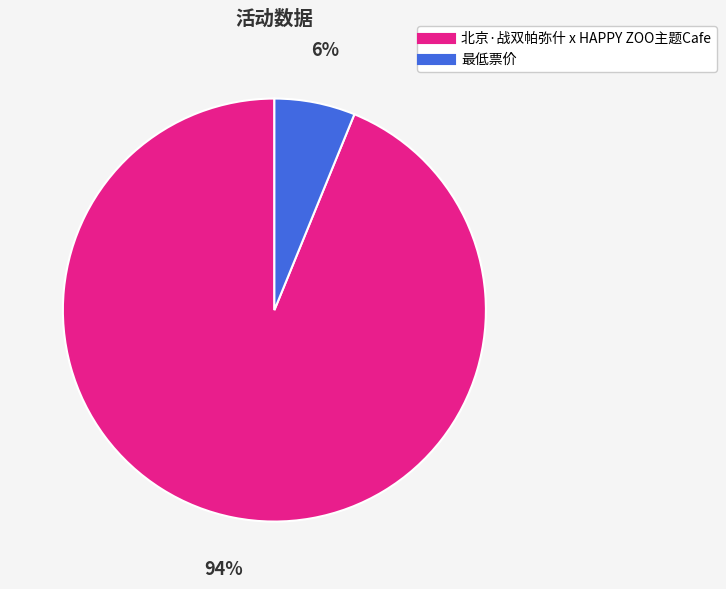

Rank the categories by value from highest to lowest.

北京·战双帕弥什 x HAPPY ZOO主题Cafe, 最低票价